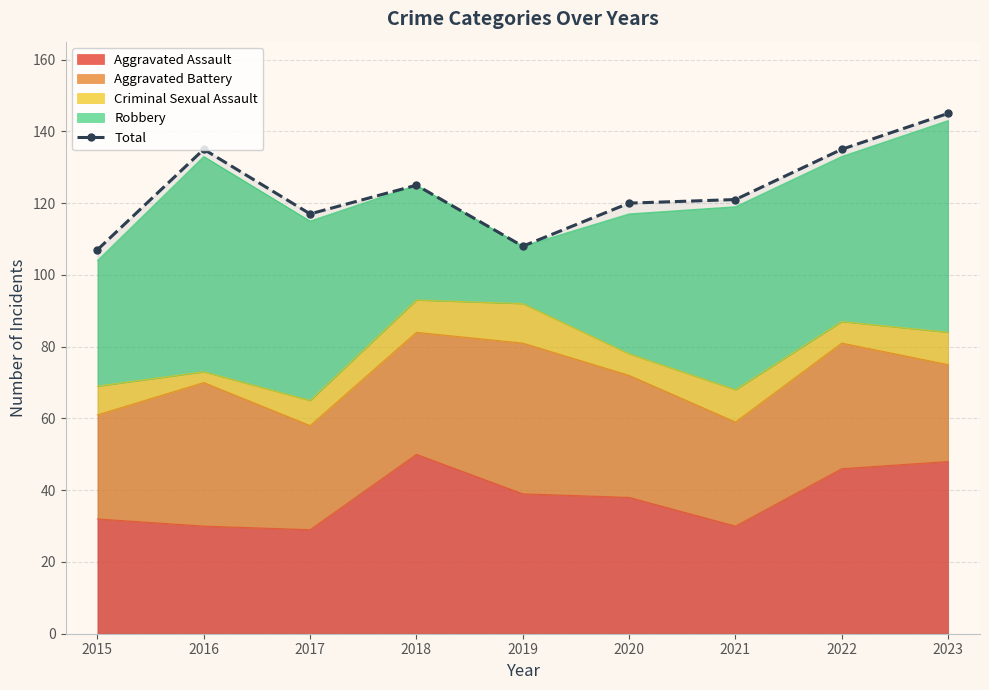

What is the ratio of the value at 2017 to the value at 2020?

1.0